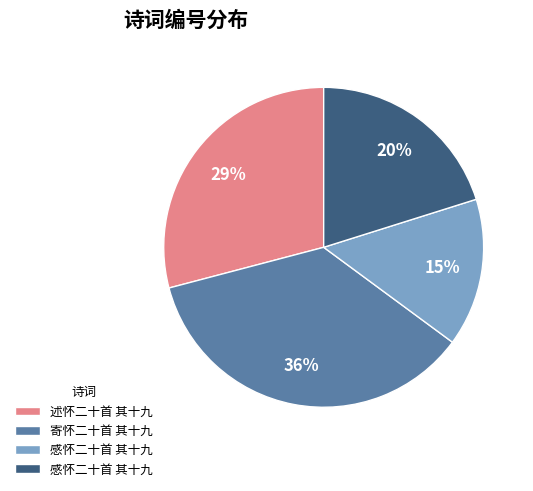

How many segments does this pie chart have?

4